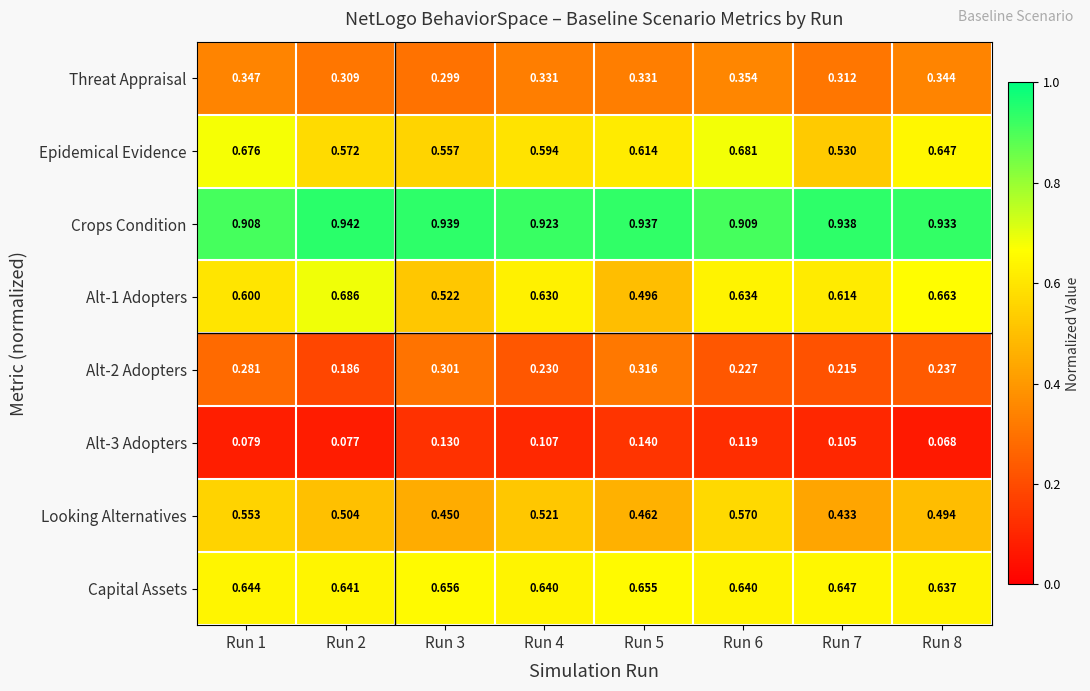

Is the value of Looking Alternatives at Run 8 greater than the value of Alt-1 Adopters at Run 3?

No